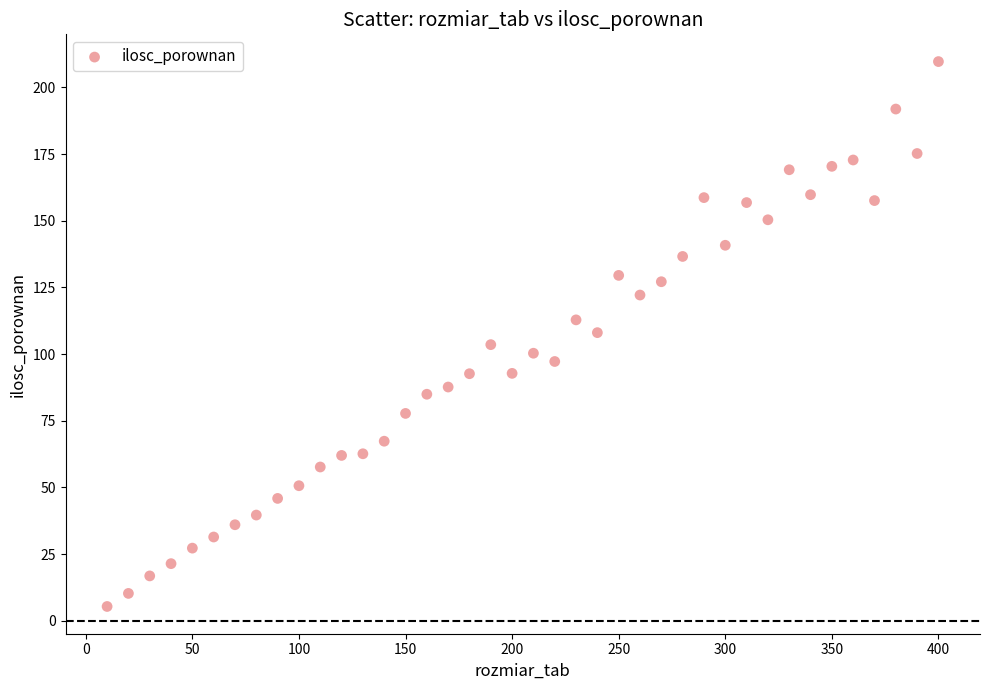

What is the range of Y values (max minus min)?

204.3